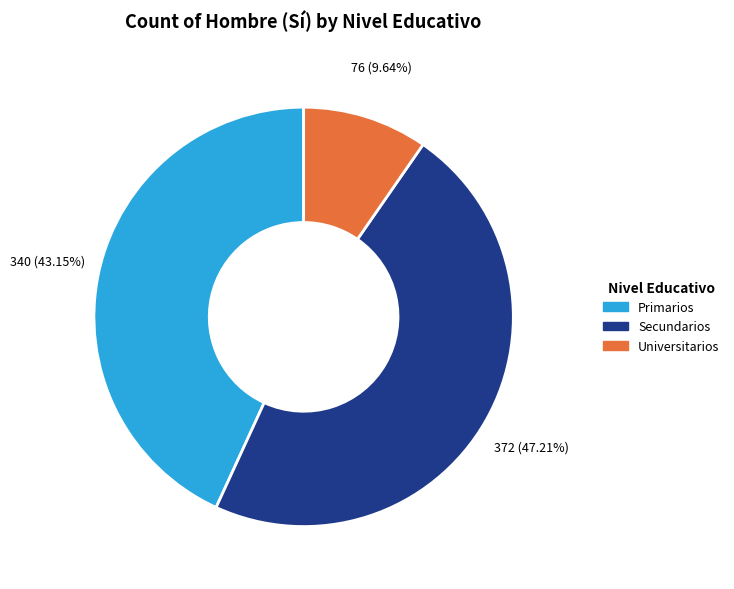

Which has a higher value, Secundarios or Primarios?

Secundarios